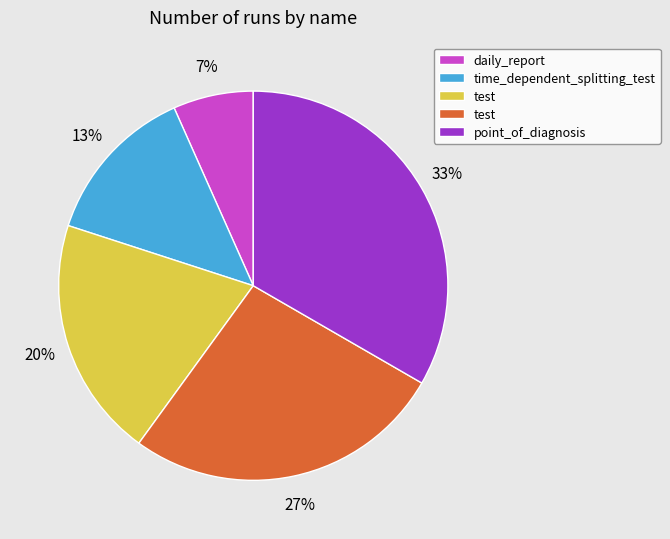

How many segments does this pie chart have?

5